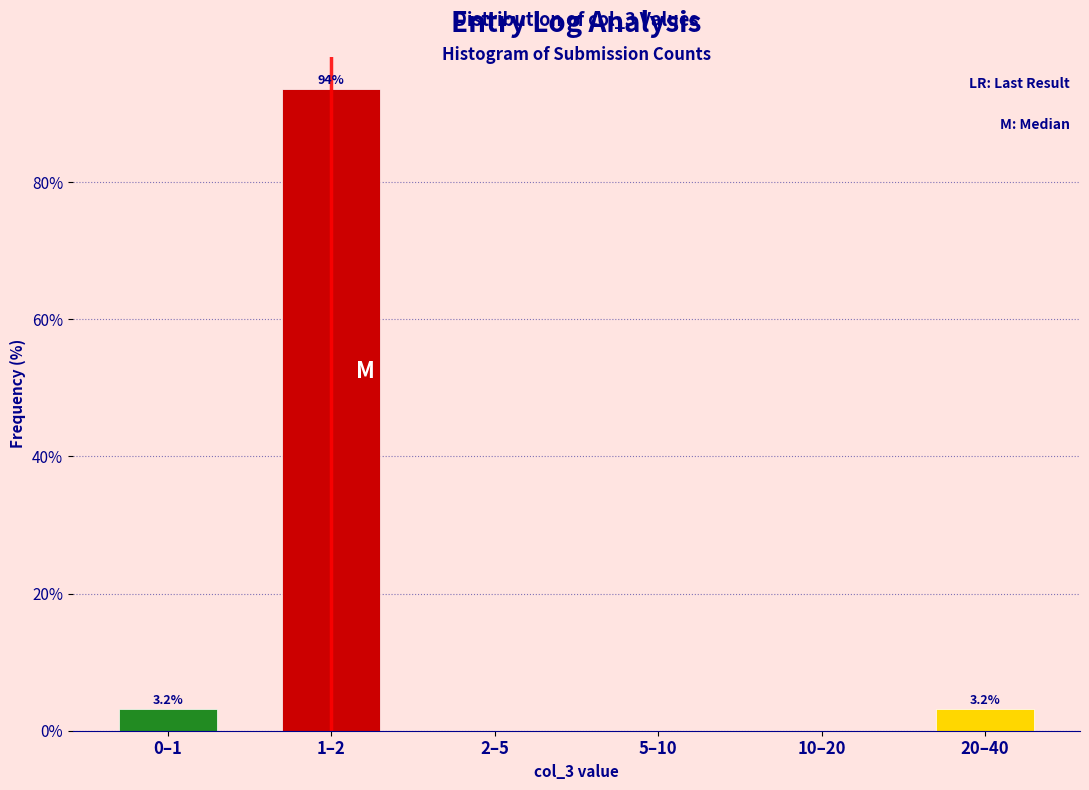

Reading left to right, what are all the values shown in this chart?

0–1=3.2	1–2=93.5	2–5=0.0	5–10=0.0	10–20=0.0	20–40=3.2